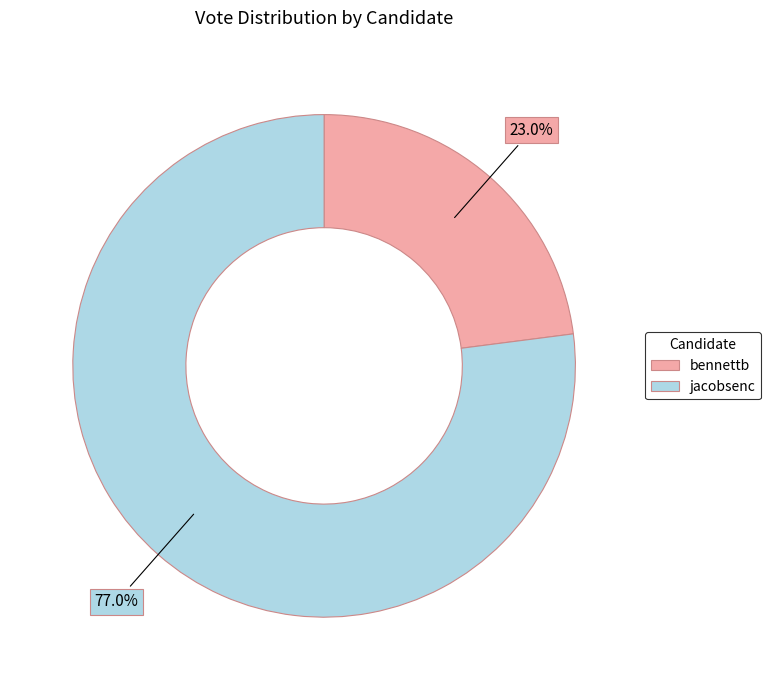

Which has a higher value, jacobsenc or bennettb?

jacobsenc